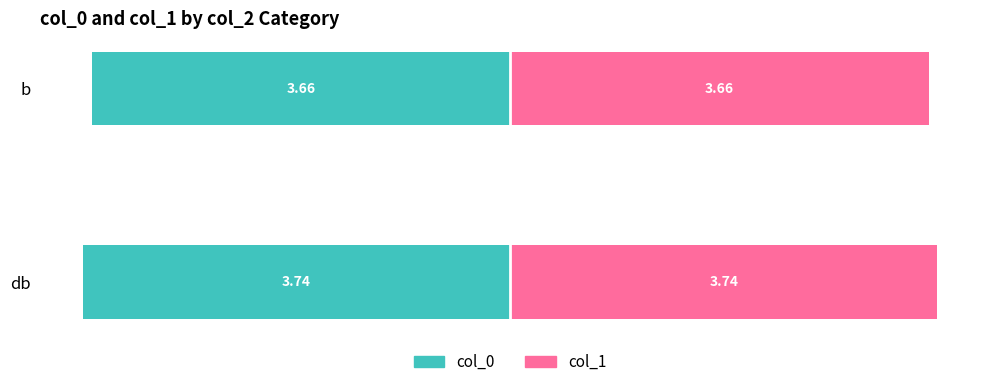

How many series are shown in this chart?

2